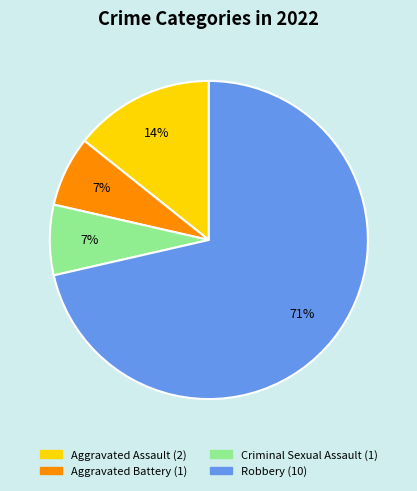

To the nearest percent, what is the combined percentage of Aggravated Battery and Robbery?

79%